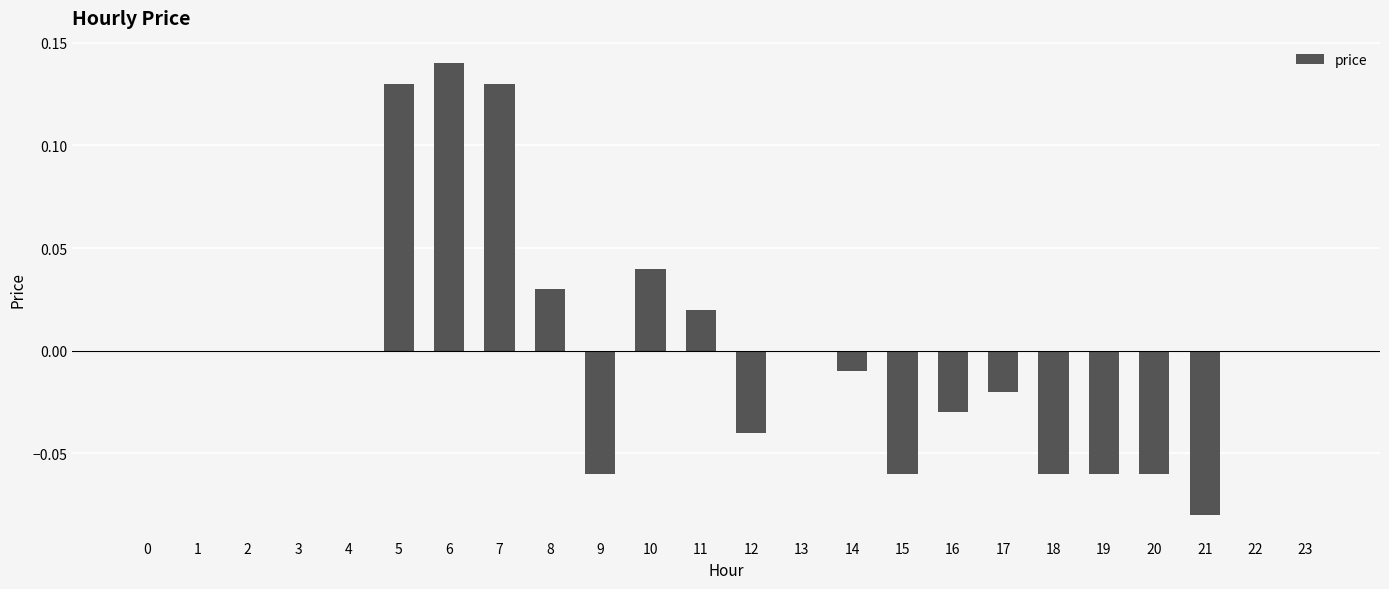

The value at 11 is 0.0. True or false?

True